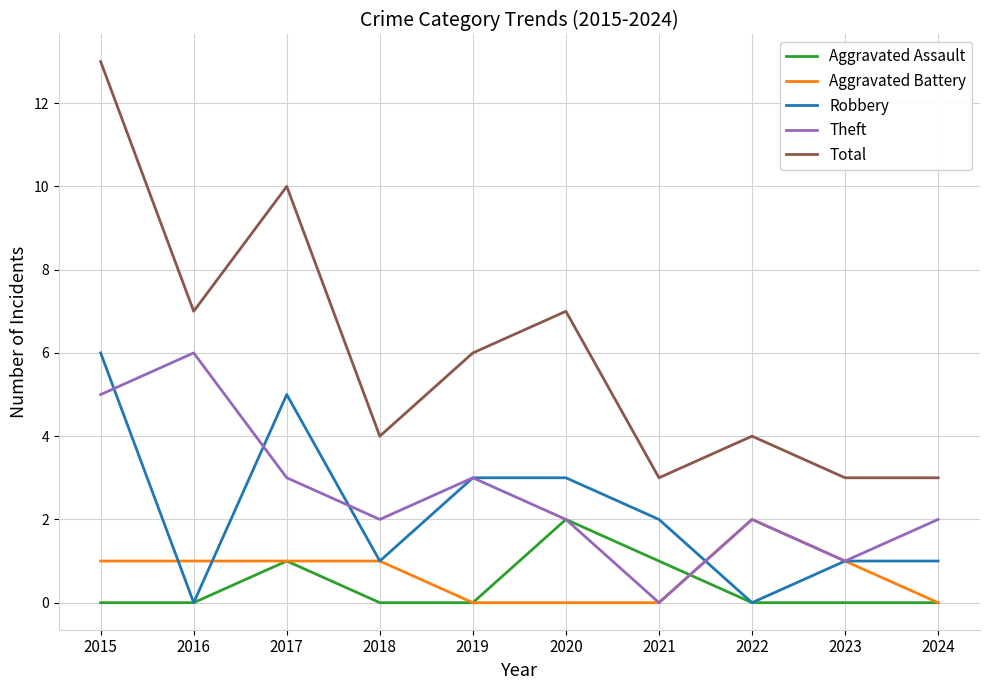

At which category is the sum across all series the highest?

2015